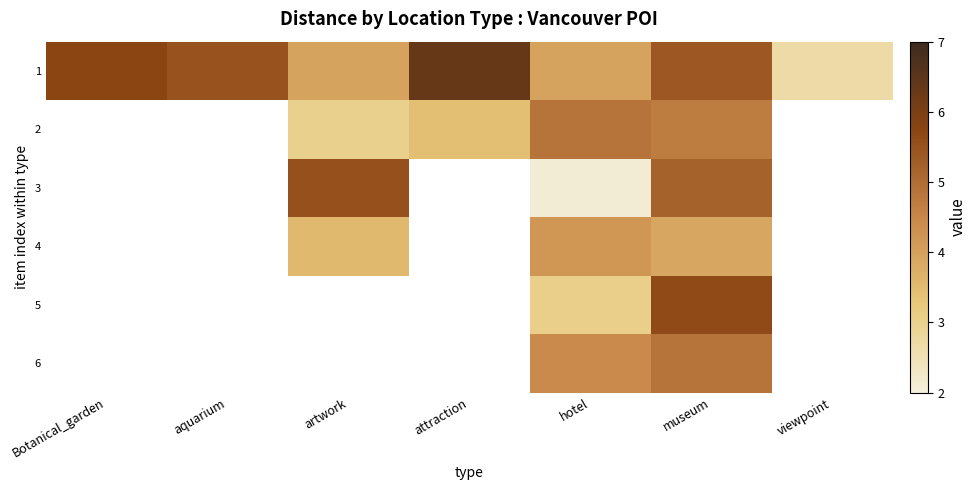

What is the difference between the highest and lowest values at museum?

1.8